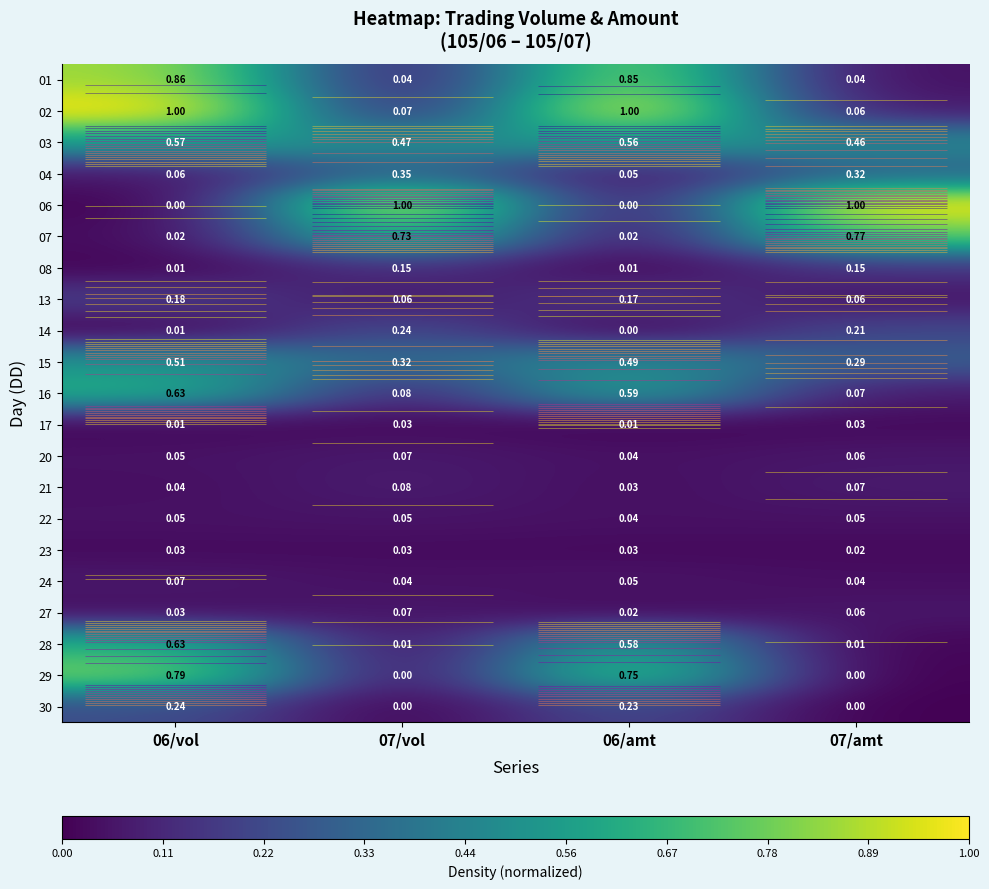

What is the difference between the second highest and minimum values in the 07 series?

0.7